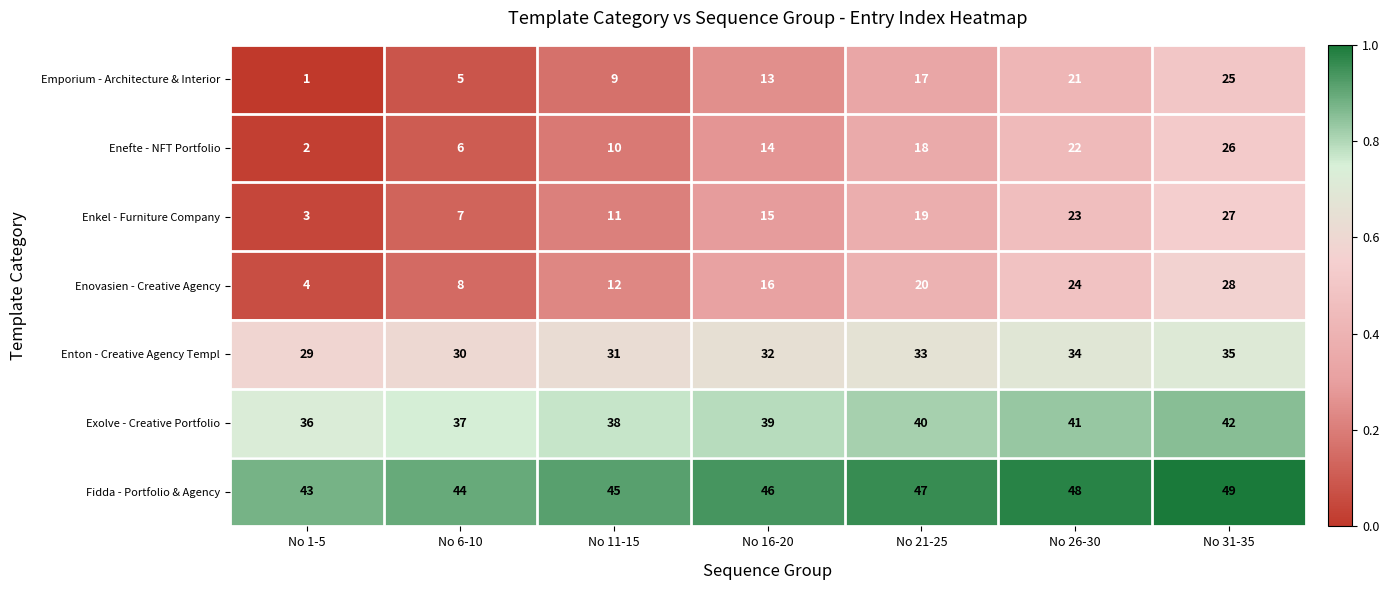

Rank the series at No 26-30 from highest to lowest value.

Fidda - Portfolio & Agency, Exolve - Creative Portfolio, Enton - Creative Agency Templ, Enovasien - Creative Agency, Enkel - Furniture Company, Enefte - NFT Portfolio, Emporium - Architecture & Interior